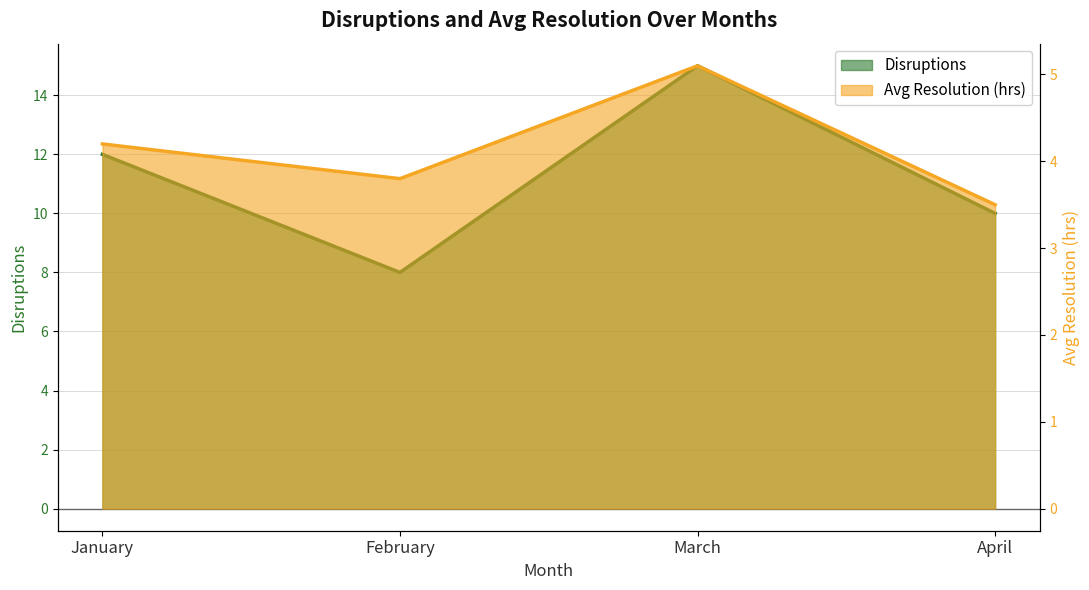

Where does the Disruptions series first go above 12?

March